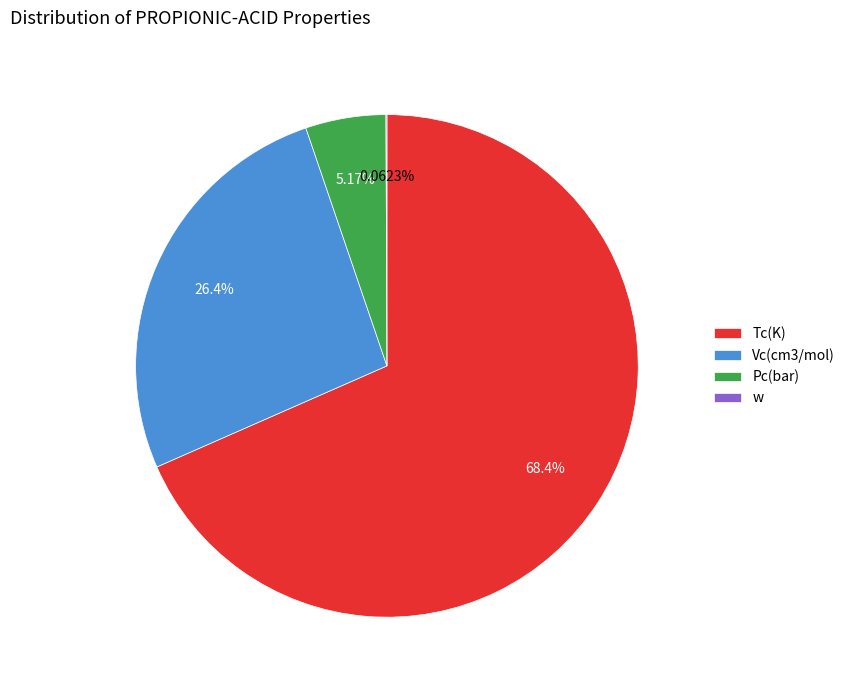

The Pc(bar) slice represents 5% of the pie. True or false?

True